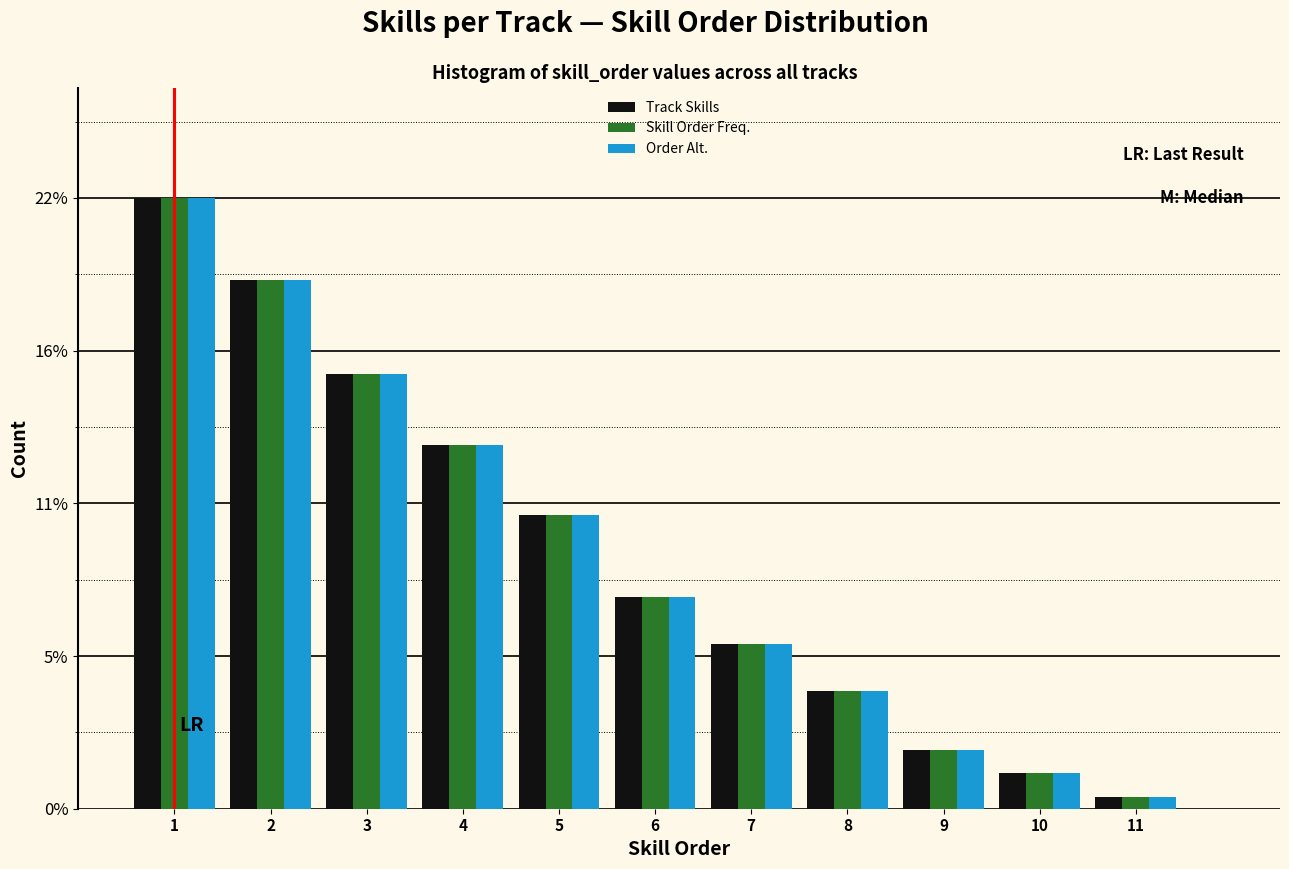

Does the chart contain stacked bars?

No